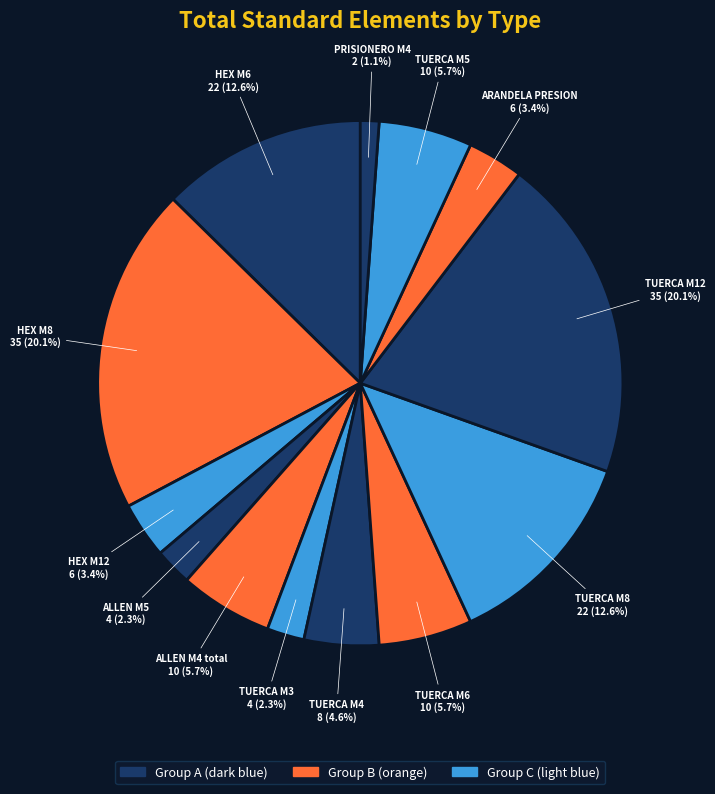

Count the number of slices in the pie.

13